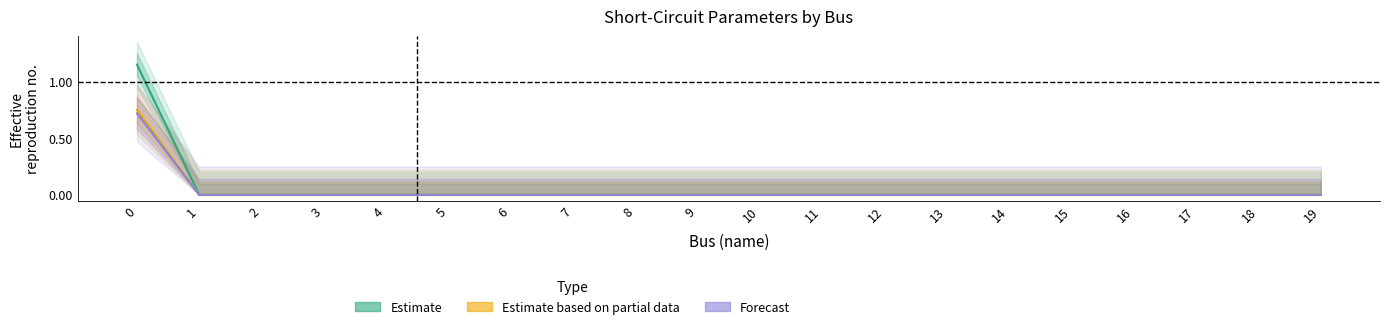

Reading right to left, extract all data points from this chart.

Estimate: 19=0.0	18=0.0	17=0.0	16=0.0	15=0.0	14=0.0	13=0.0	12=0.0	11=0.0	10=0.0	9=0.0	8=0.0	7=0.0	6=0.0	5=0.0	4=0.0	3=0.0	2=0.0	1=0.0	0=1.1
Estimate based on partial data: 19=0.0	18=0.0	17=0.0	16=0.0	15=0.0	14=0.0	13=0.0	12=0.0	11=0.0	10=0.0	9=0.0	8=0.0	7=0.0	6=0.0	5=0.0	4=0.0	3=0.0	2=0.0	1=0.0	0=0.8
Forecast: 19=0.0	18=0.0	17=0.0	16=0.0	15=0.0	14=0.0	13=0.0	12=0.0	11=0.0	10=0.0	9=0.0	8=0.0	7=0.0	6=0.0	5=0.0	4=0.0	3=0.0	2=0.0	1=0.0	0=0.7